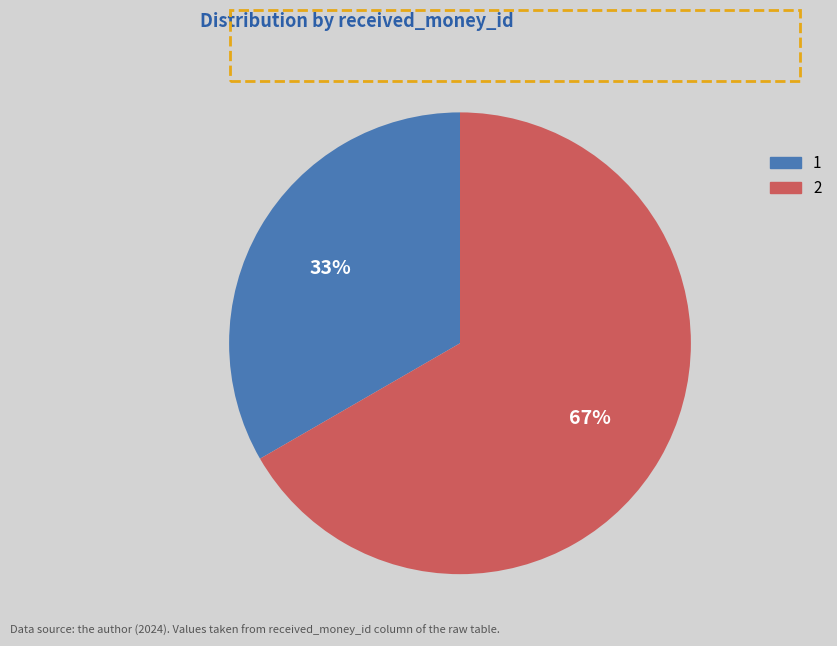

Combined, do 1 and 2 account for over 50%?

Yes